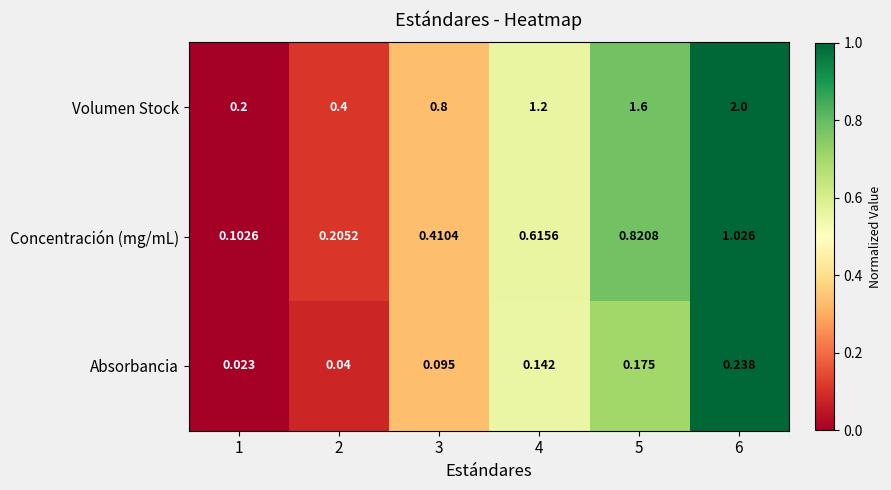

At 2, list the series in order from smallest to largest.

Absorbancia, Concentración (mg/mL), Volumen Stock